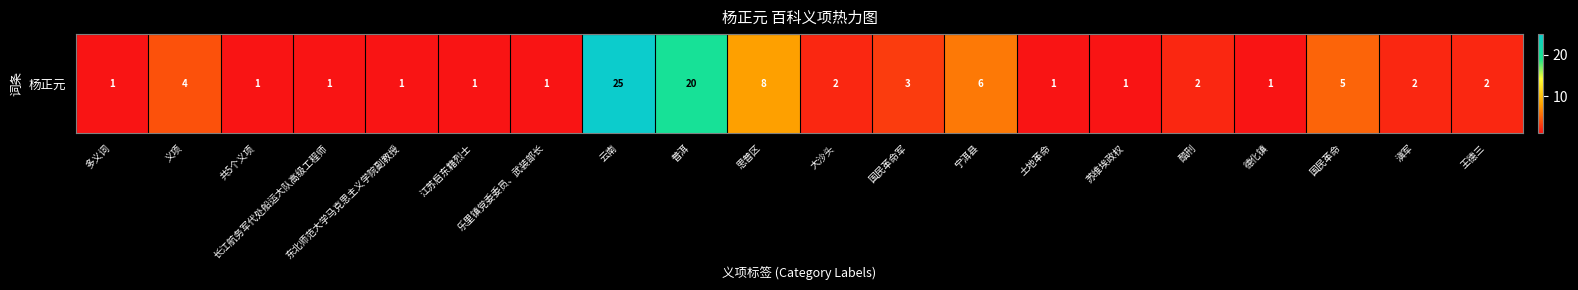

What is the smallest value displayed?

1